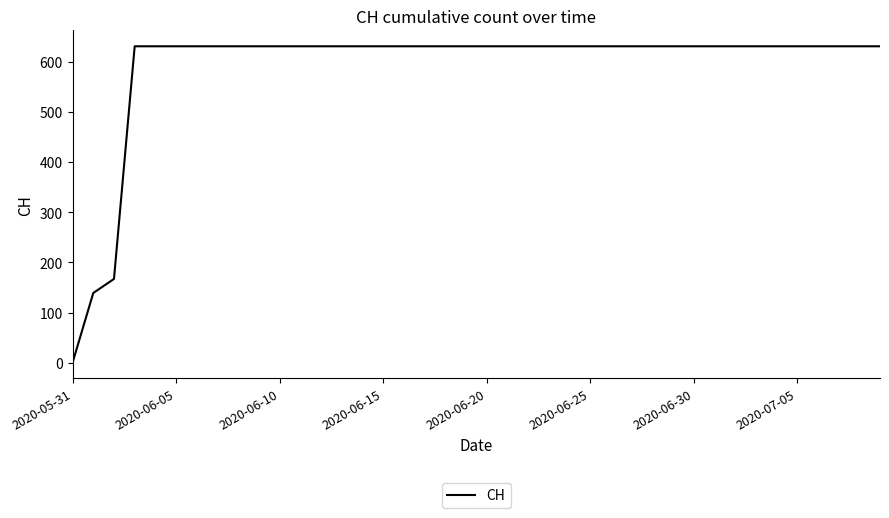

Reading left to right, transcribe all the data shown in this chart.

0	139	167	631	631	631	631	631	631	631	631	631	631	631	631	631	631	631	631	631	631	631	631	631	631	631	631	631	631	631	631	631	631	631	631	631	631	631	631	631